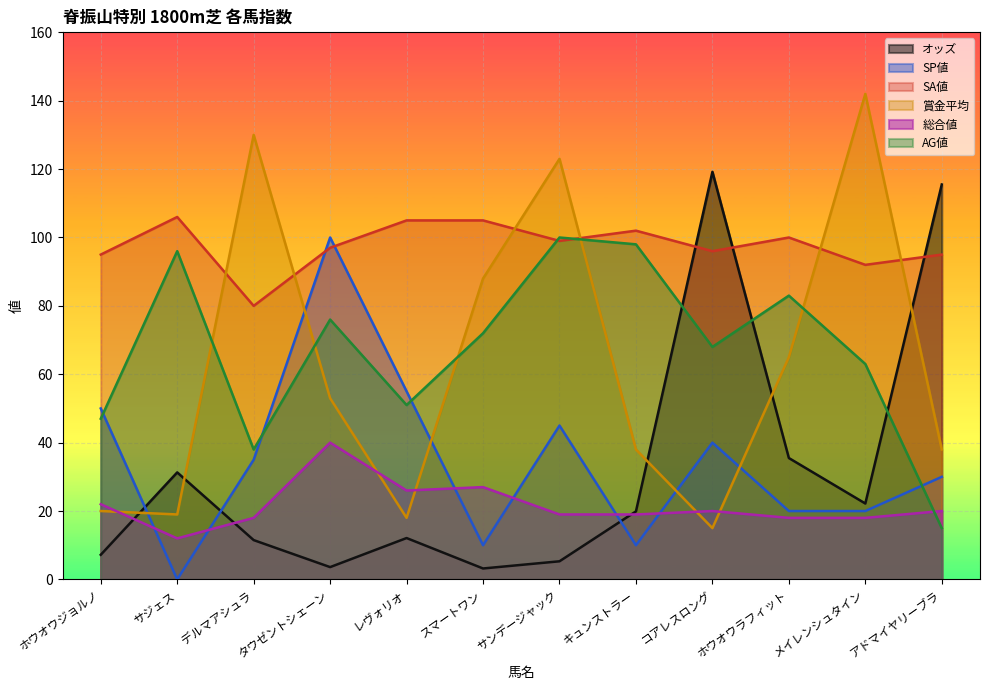

What is the label of the 1st point from the left?

ホウオウジョルノ